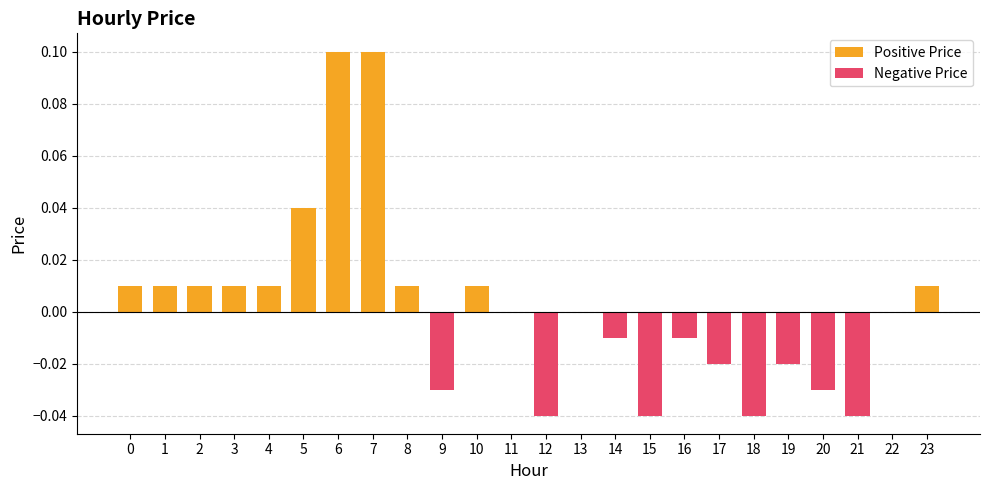

Reading right to left, list all the values displayed in this chart.

0.0	0.0	-0.0	-0.0	-0.0	-0.0	-0.0	-0.0	-0.0	-0.0	0.0	-0.0	0.0	0.0	-0.0	0.0	0.1	0.1	0.0	0.0	0.0	0.0	0.0	0.0